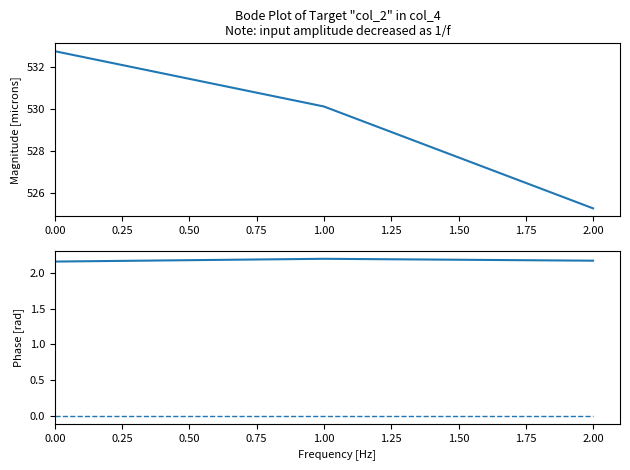

What is the spread (max minus min) of values at 0.00?

532.7